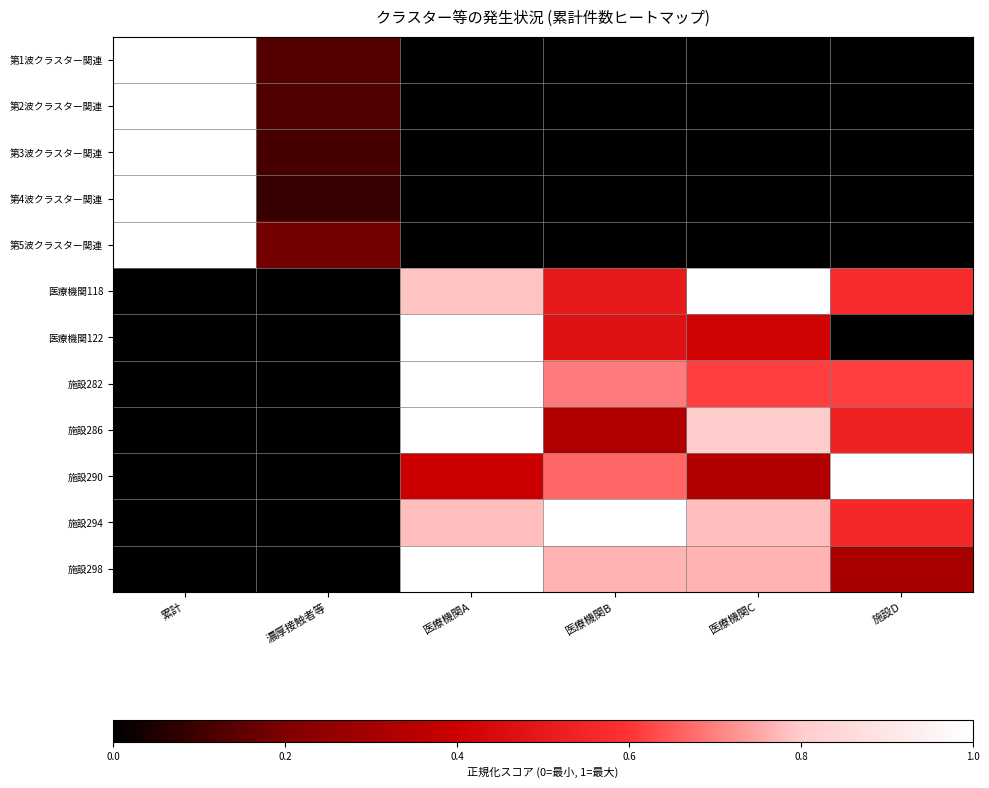

At how many categories does at least one series exceed 0?

6